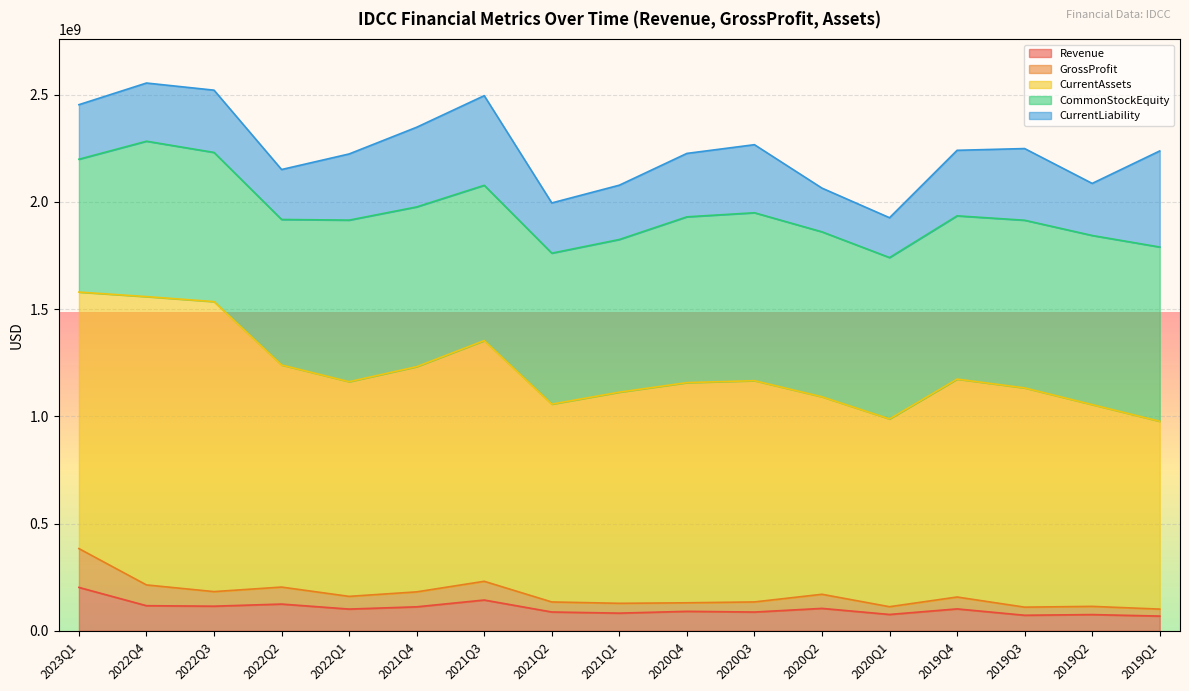

Between 2019Q2 and 2019Q3, which is larger?

2019Q2